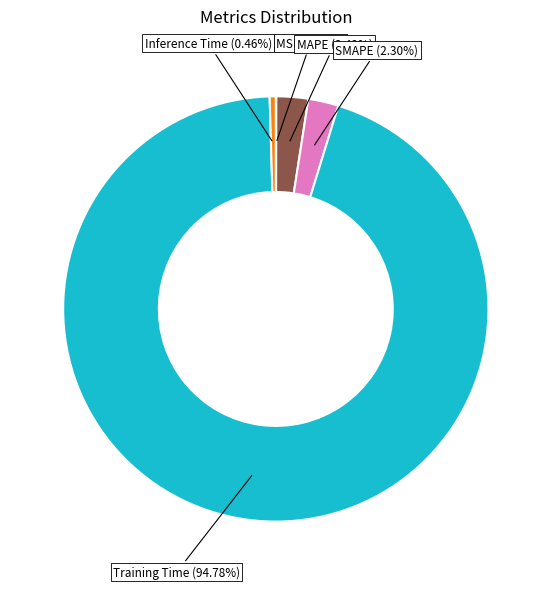

Is there a majority slice in this chart?

Yes